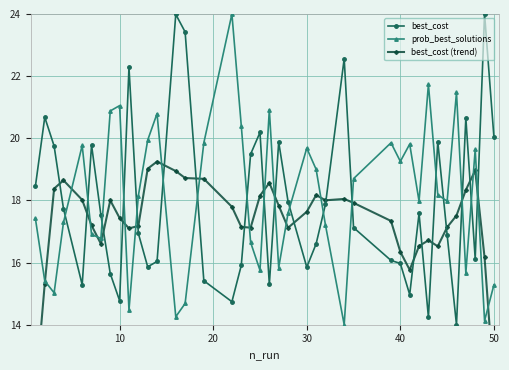

List the series in order of their overall mean, highest first.

prob_best_solutions, best_cost, best_cost (trend)